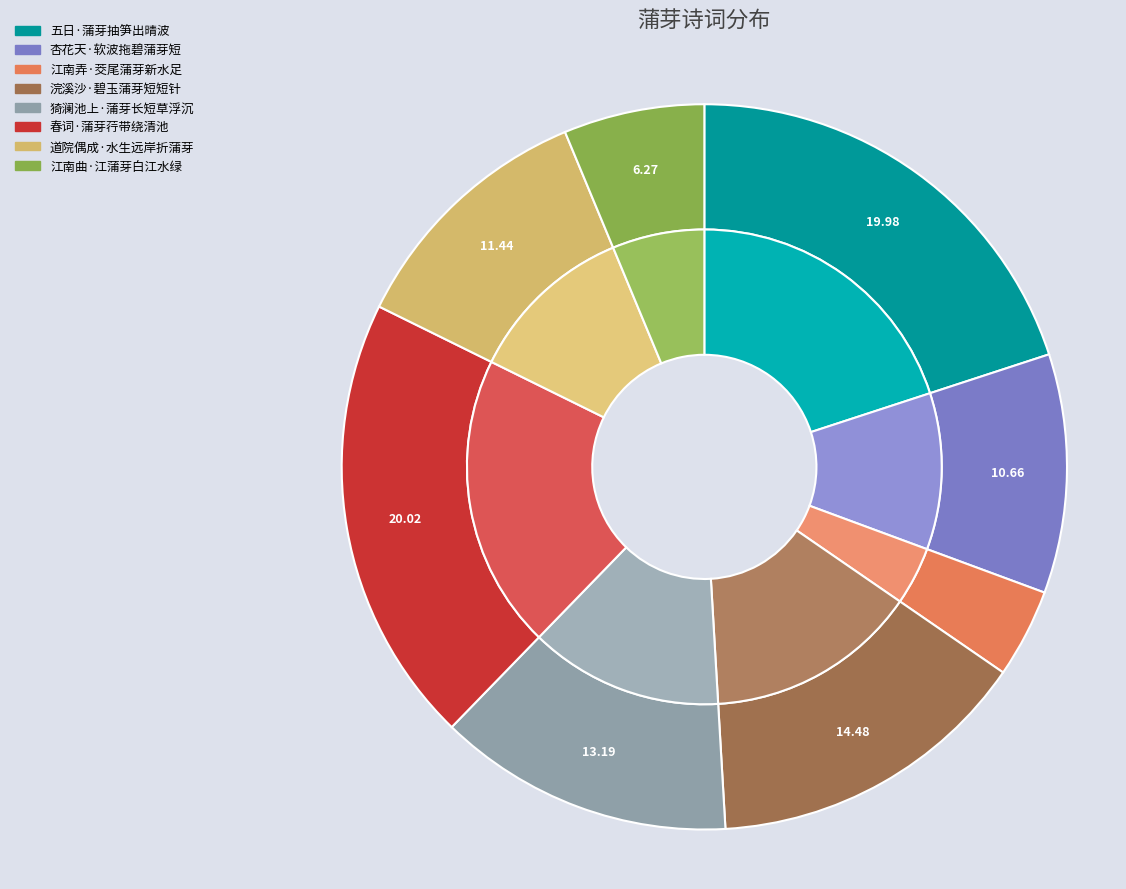

To the nearest percent, what percentage of the pie is 猗澜池上·蒲芽长短草浮沉?

13%